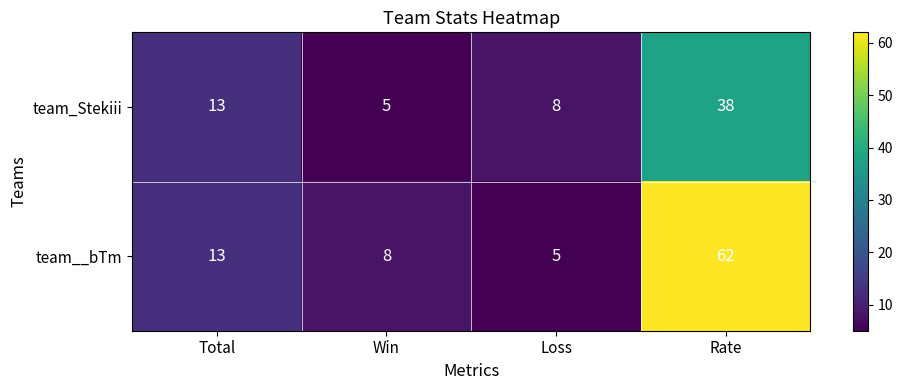

Rank the series at Loss from lowest to highest value.

team__bTm, team_Stekiii